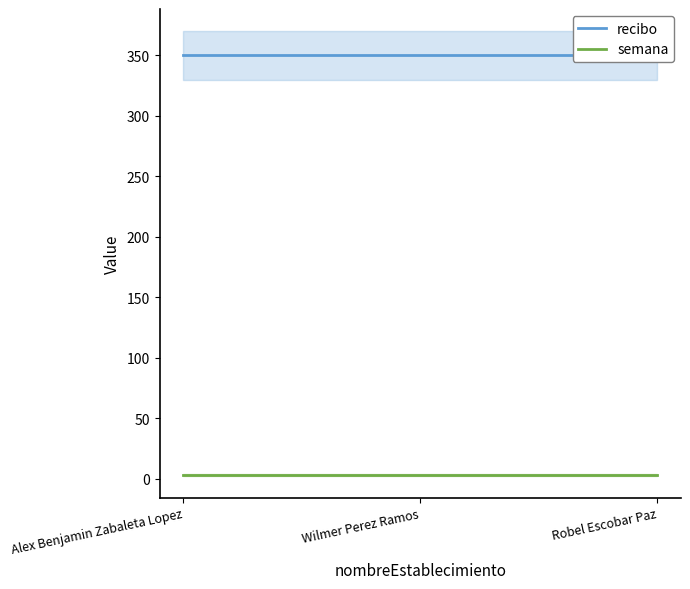

At how many categories does at least one series exceed 335?

3